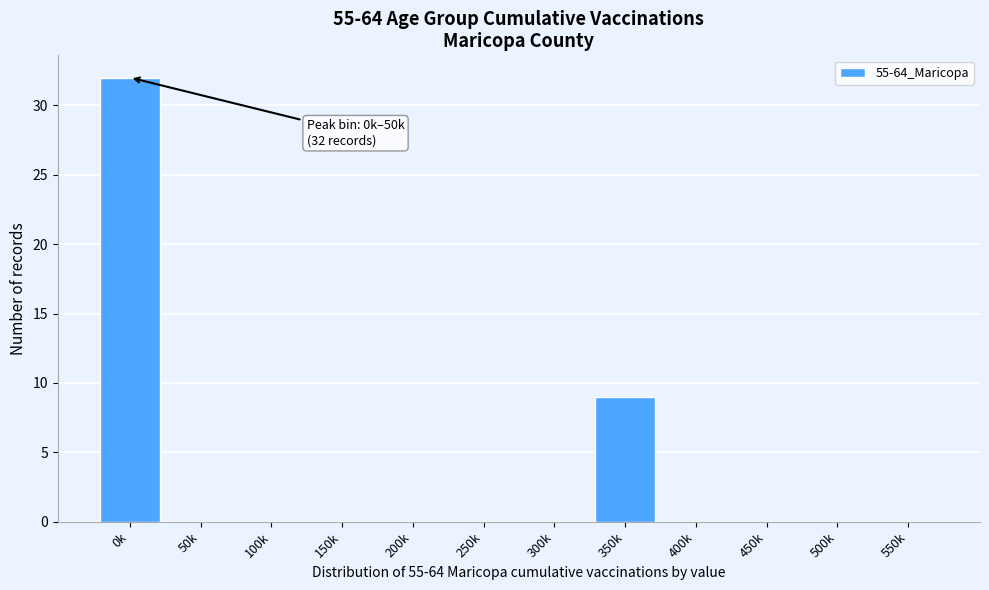

Reading left to right, extract all data points from this chart.

0k=32	50k=0	100k=0	150k=0	200k=0	250k=0	300k=0	350k=9	400k=0	450k=0	500k=0	550k=0